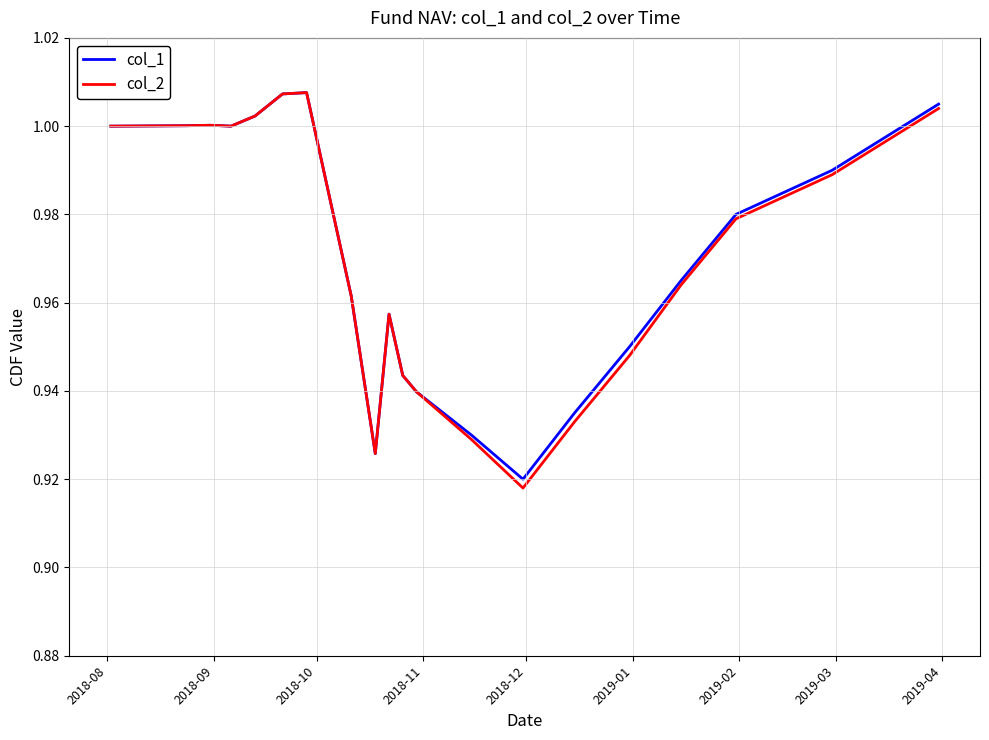

Which series has the widest spread of values?

col_2